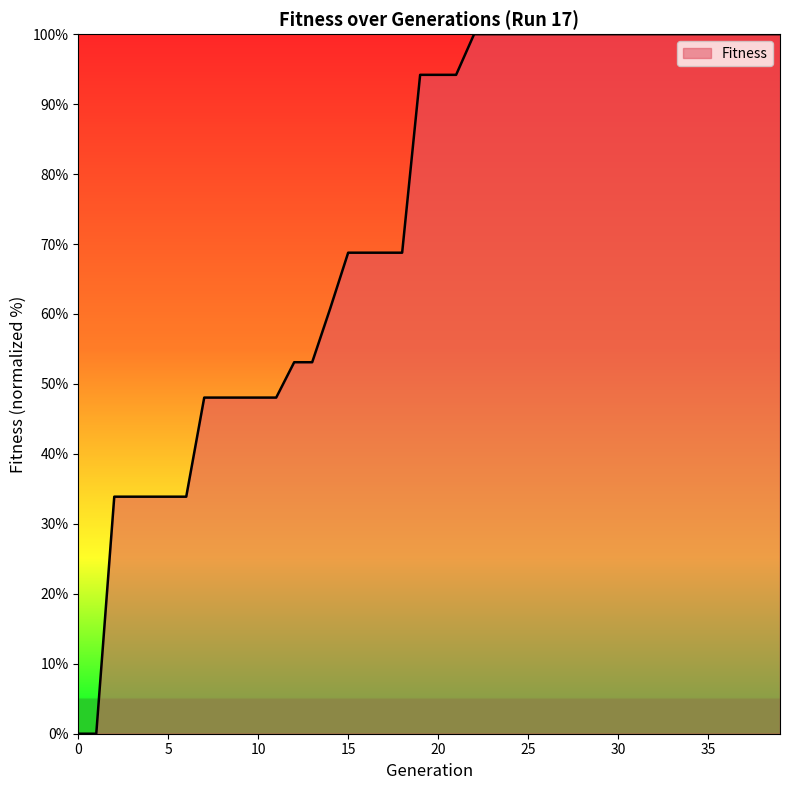

Reading left to right, what are all the values shown in this chart?

0.0	0.0	33.9	33.9	33.9	33.9	33.9	48.0	48.0	48.0	48.0	48.0	53.1	53.1	60.8	68.8	68.8	68.8	68.8	94.2	94.2	94.2	100.0	100.0	100.0	100.0	100.0	100.0	100.0	100.0	100.0	100.0	100.0	100.0	100.0	100.0	100.0	100.0	100.0	100.0